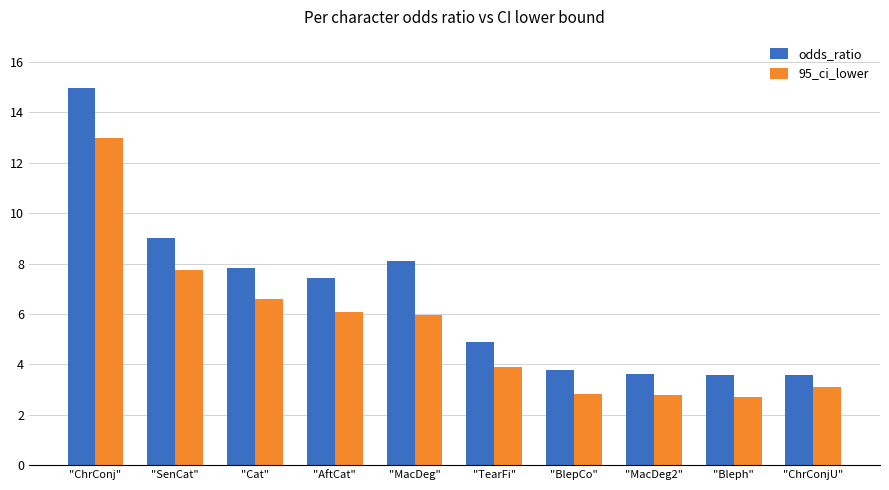

Where does the odds_ratio series first go above 7?

"ChrConj"